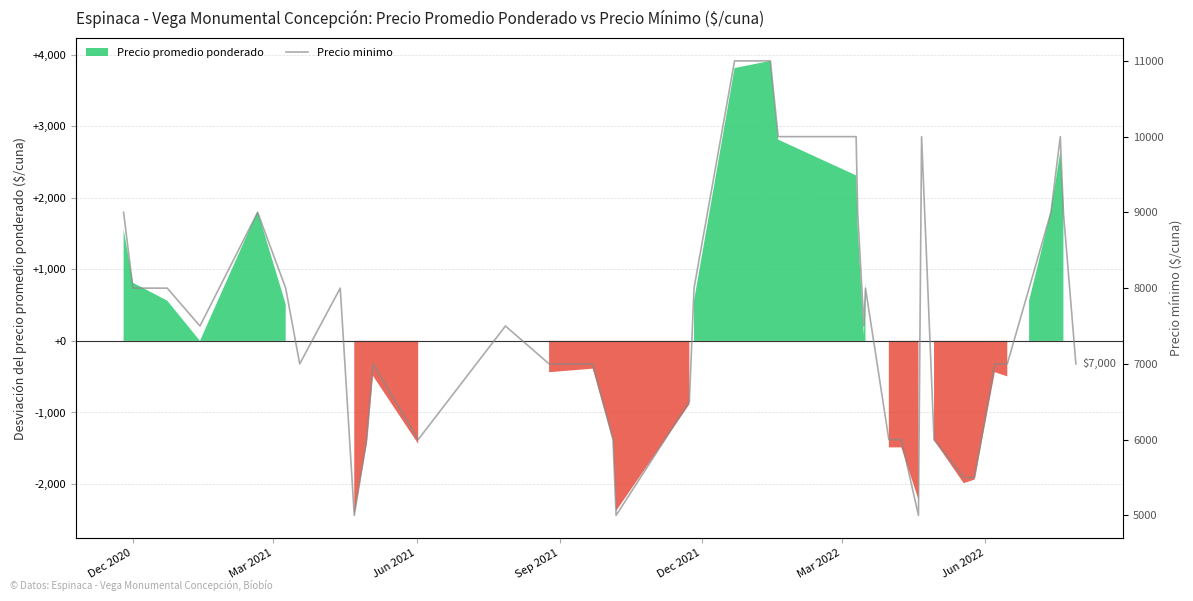

How many interior local valleys (lower than both neighbors) does the data have?

7